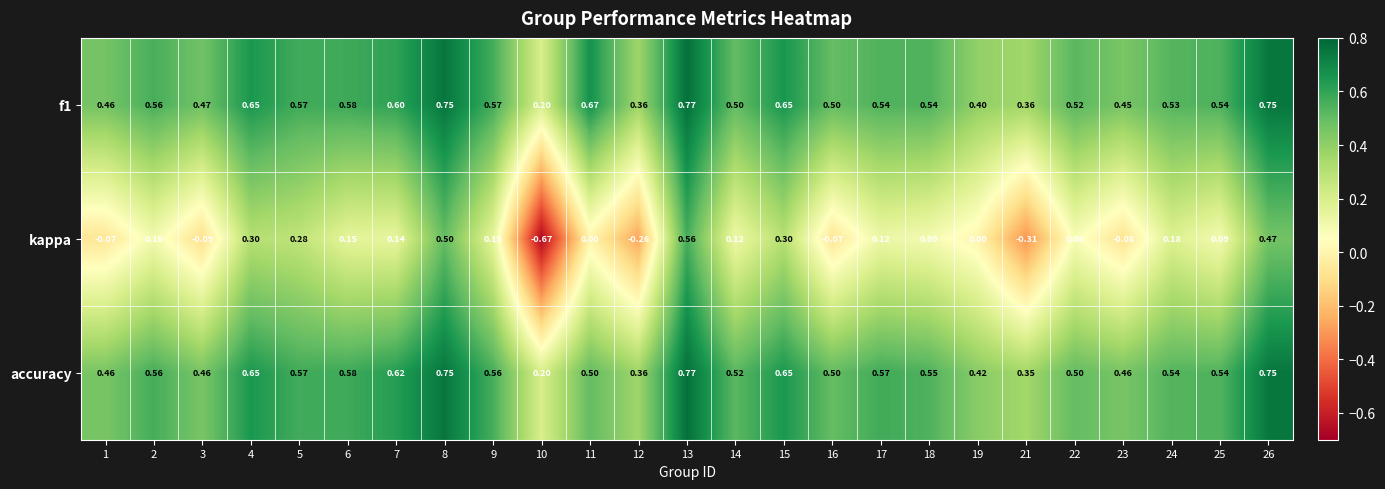

Is the value of f1 at 11 greater than the value of kappa at 1?

Yes